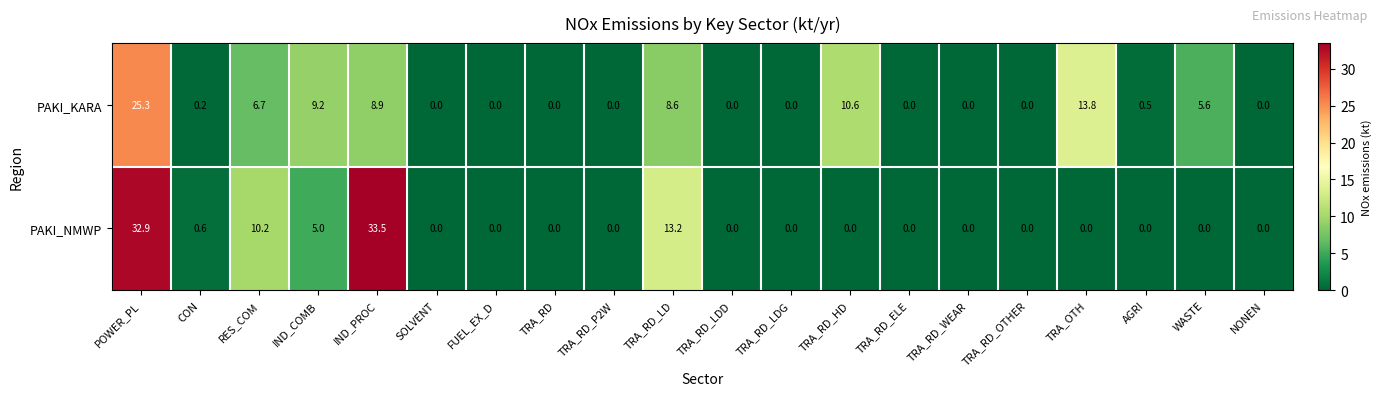

What is the difference between the PAKI_NMWP values at CON and POWER_PL?

32.3